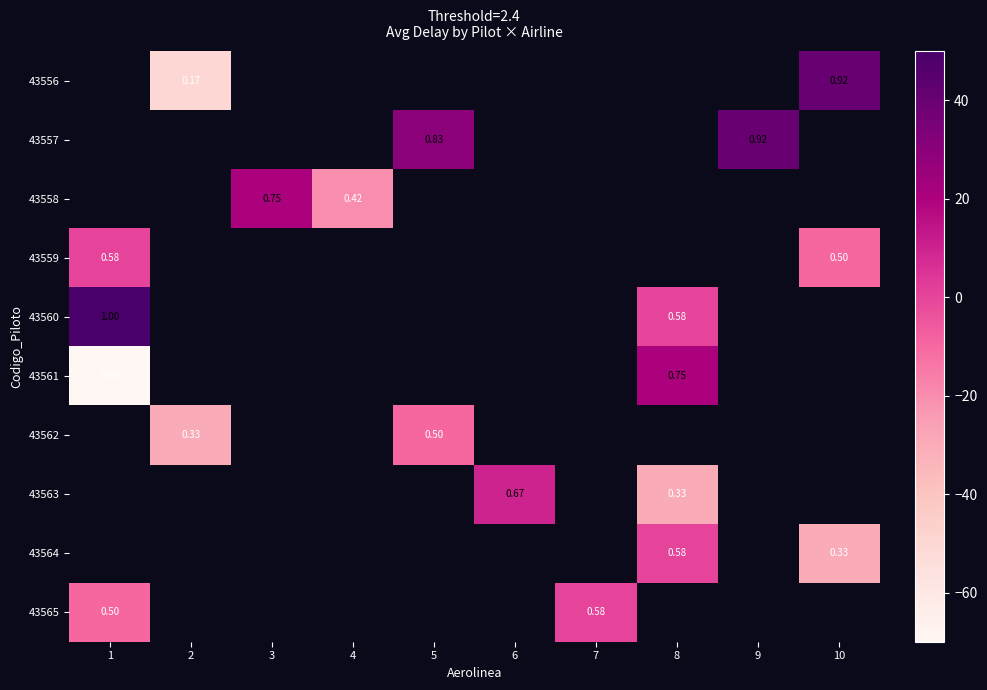

Which has a higher value, 10 or 8?

8